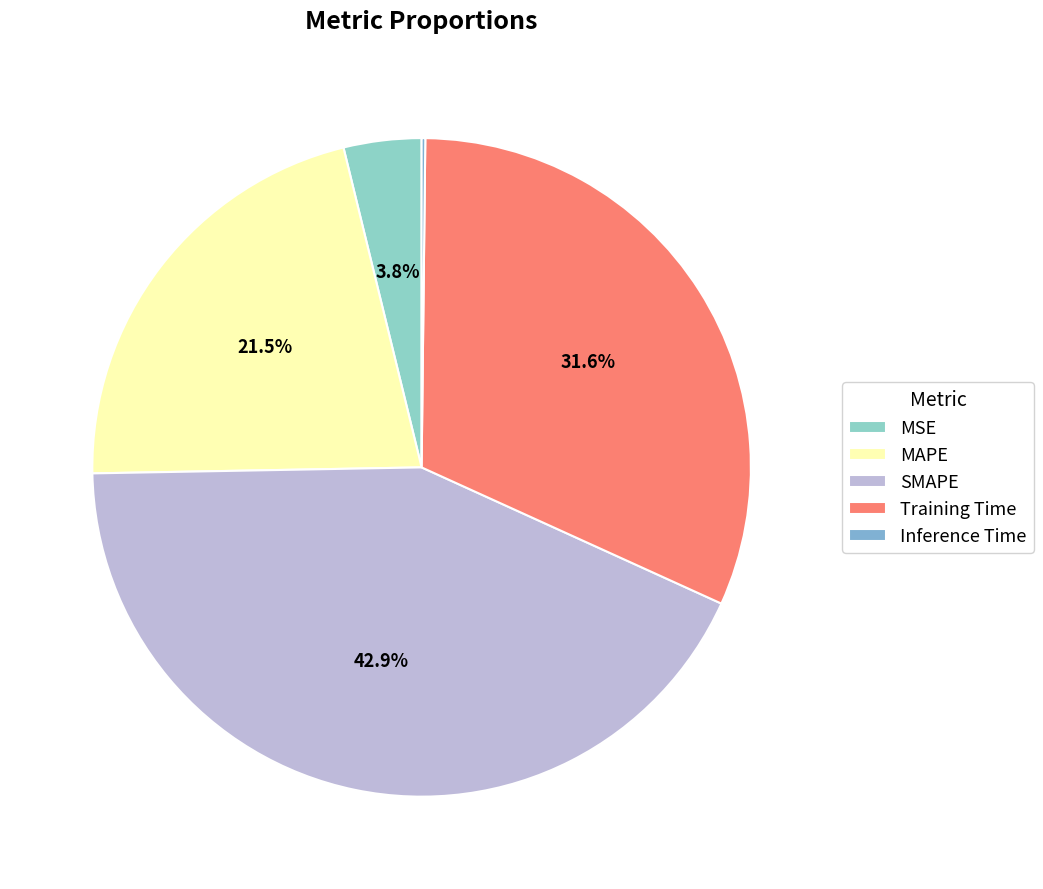

Count the number of slices in the pie.

5